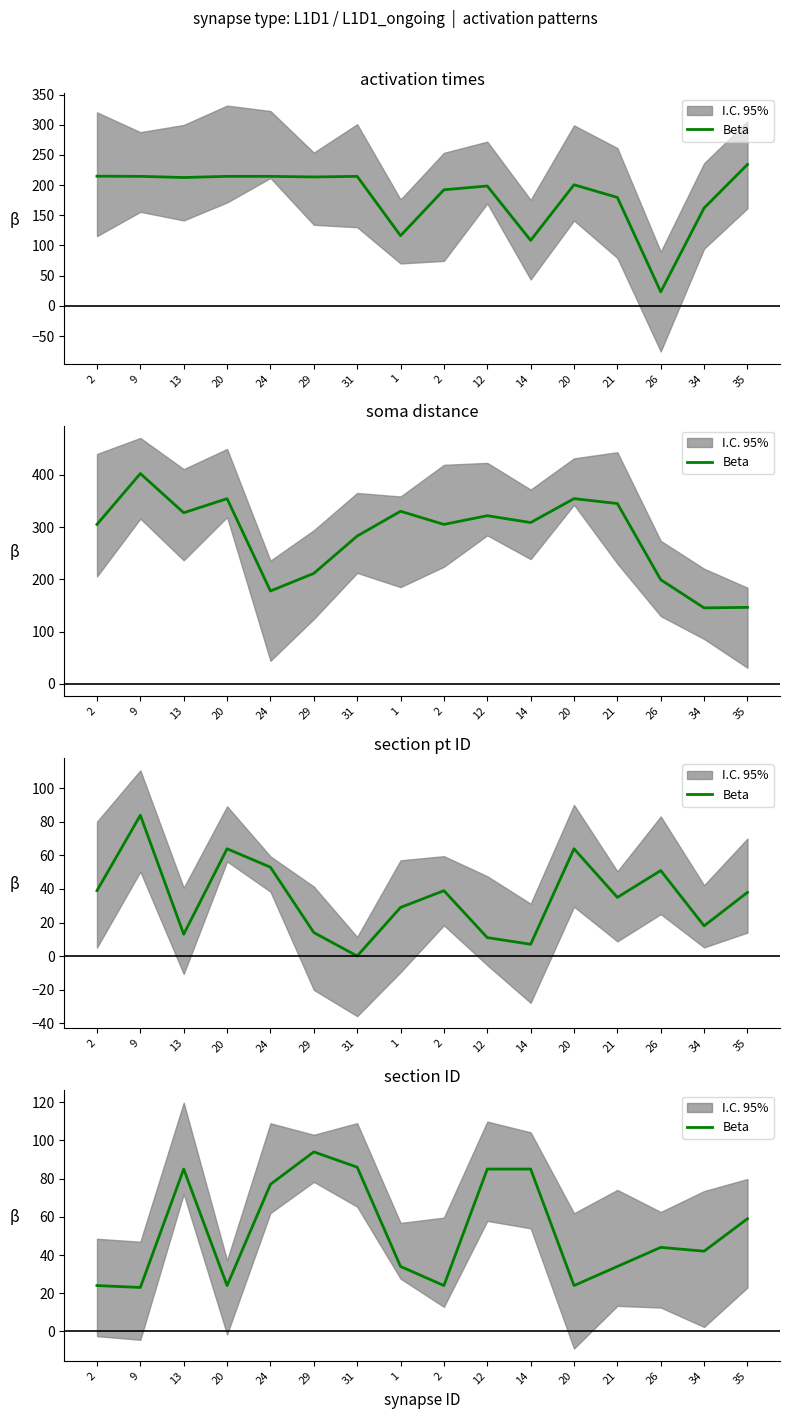

List the labels in order of value, largest first.

29, 31, 13, 12, 14, 24, 35, 26, 34, 1, 21, 2, 20, 2, 20, 9